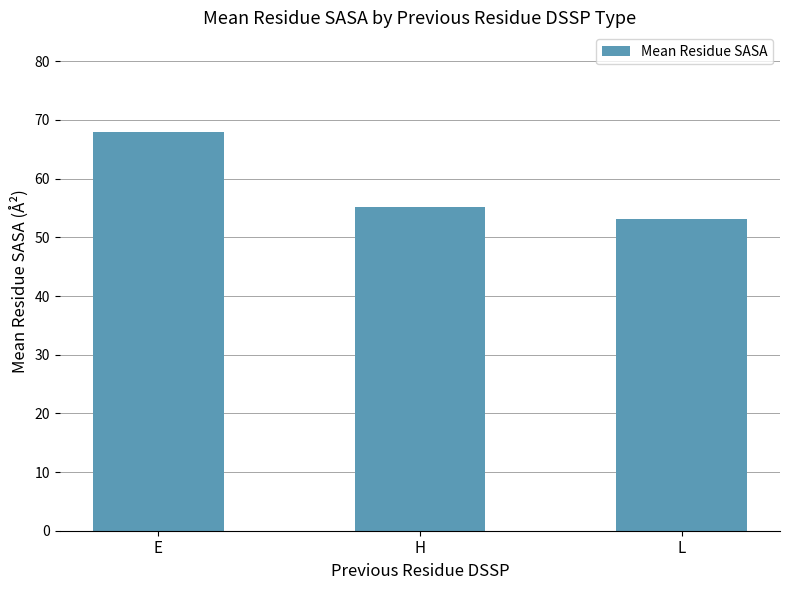

What is the difference between the second highest and minimum values?

2.1